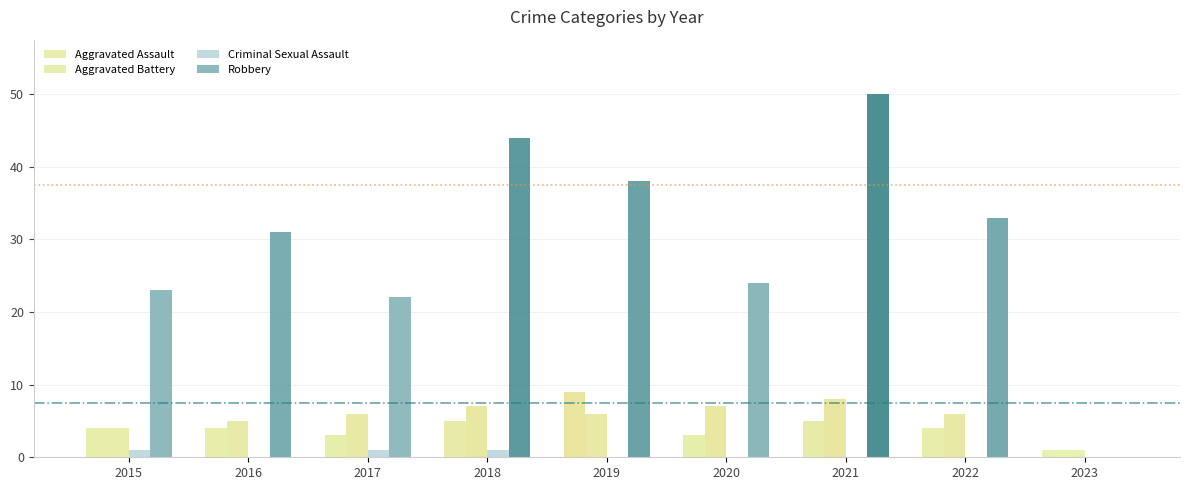

Does the chart contain stacked bars?

No